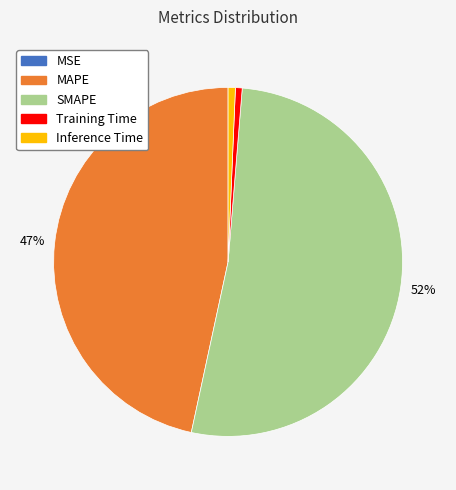

To the nearest percent, what is the average slice percentage?

20%